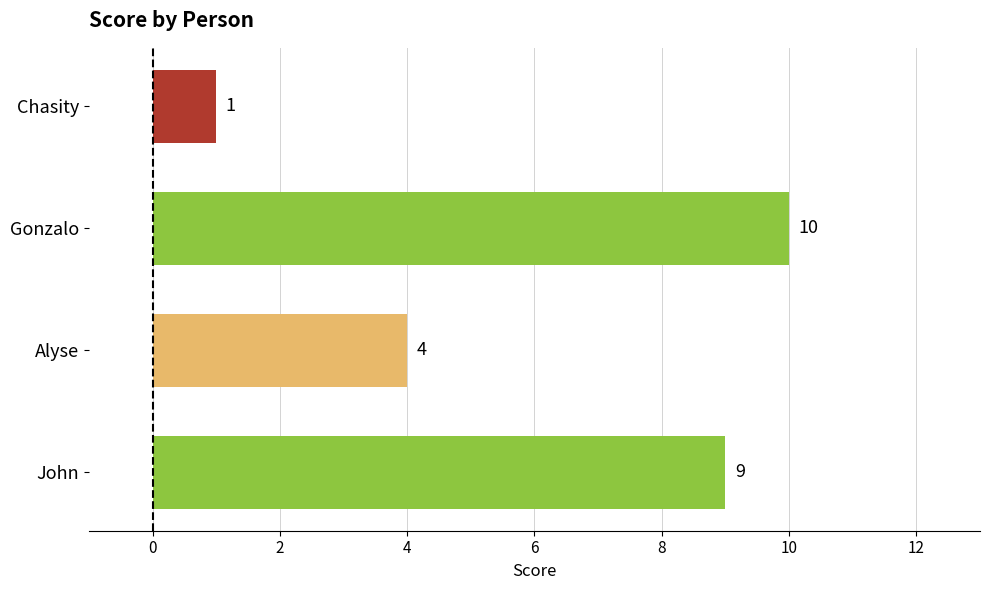

Reading bottom to top, what are all the values shown in this chart?

9	4	10	1